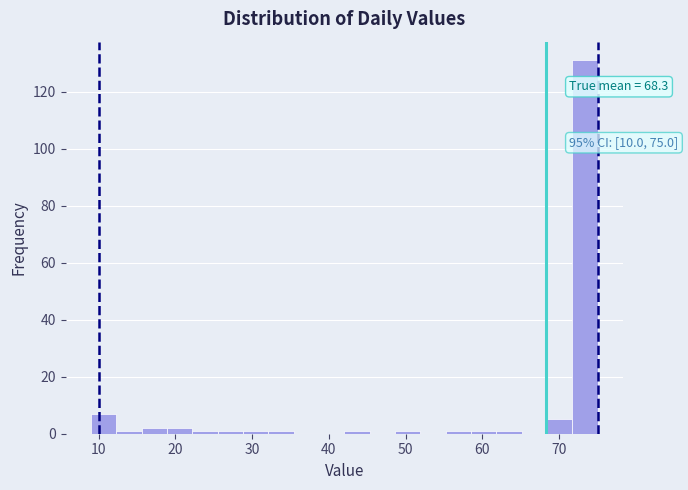

Read against the x-axis, roughly where is the centre of the tallest bar?

73